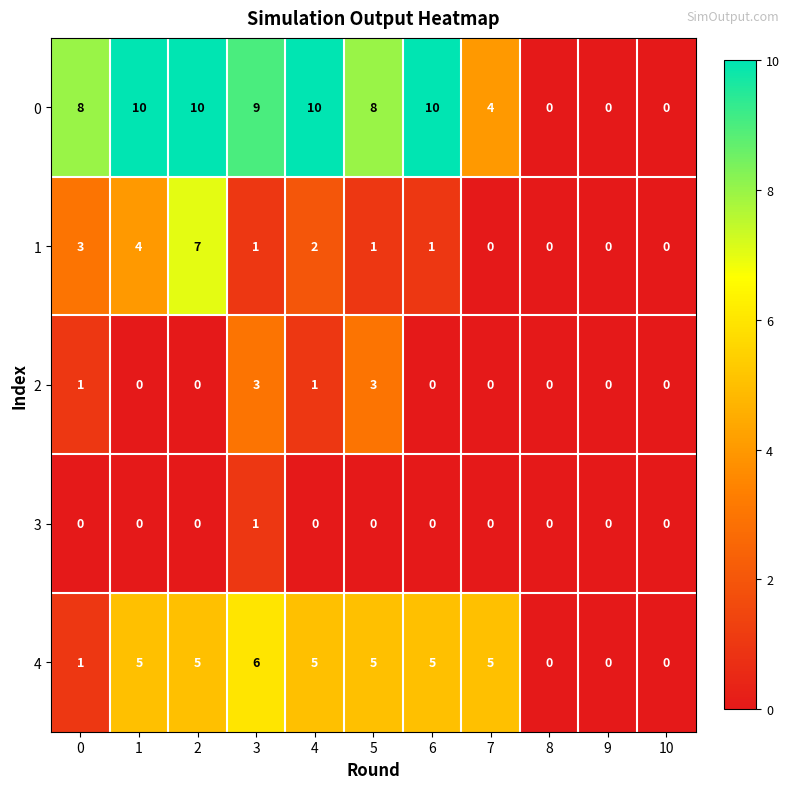

Count the number of data series in this chart.

5